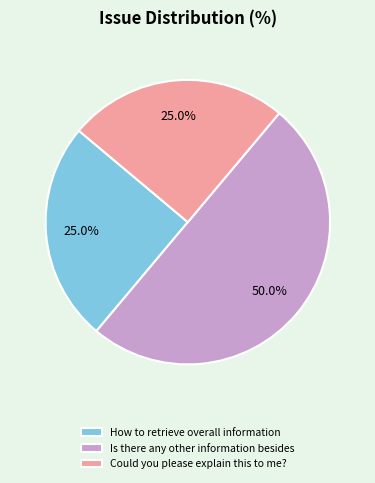

To the nearest percent, what percentage of the pie is Is there any other information besides?

50%